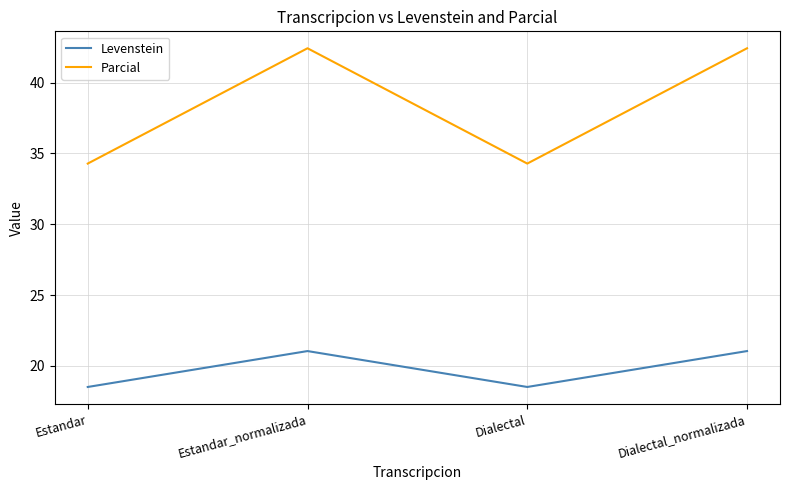

What is the sum of the Parcial values at Estandar_normalizada and Dialectal?

76.7